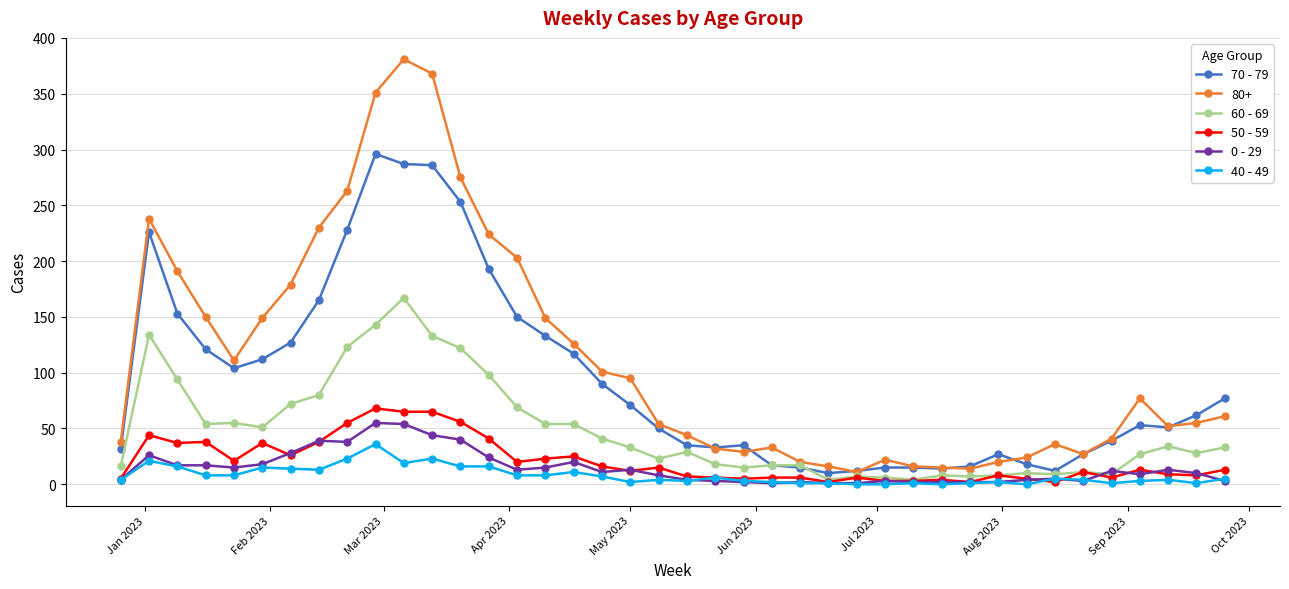

True or false: 40 - 49 and 80+ cross at least once.

False